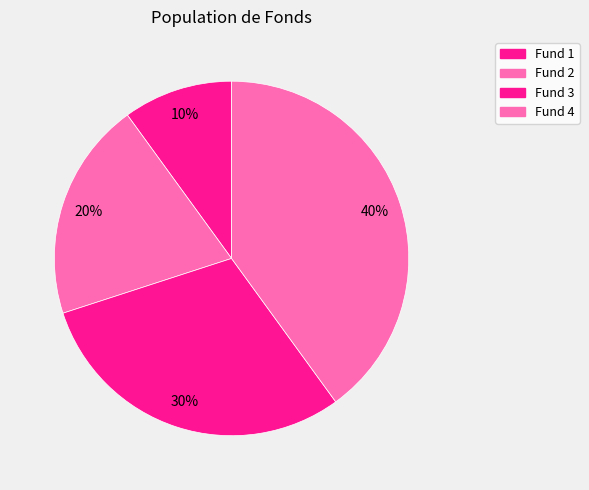

How many slices are in this pie chart?

4